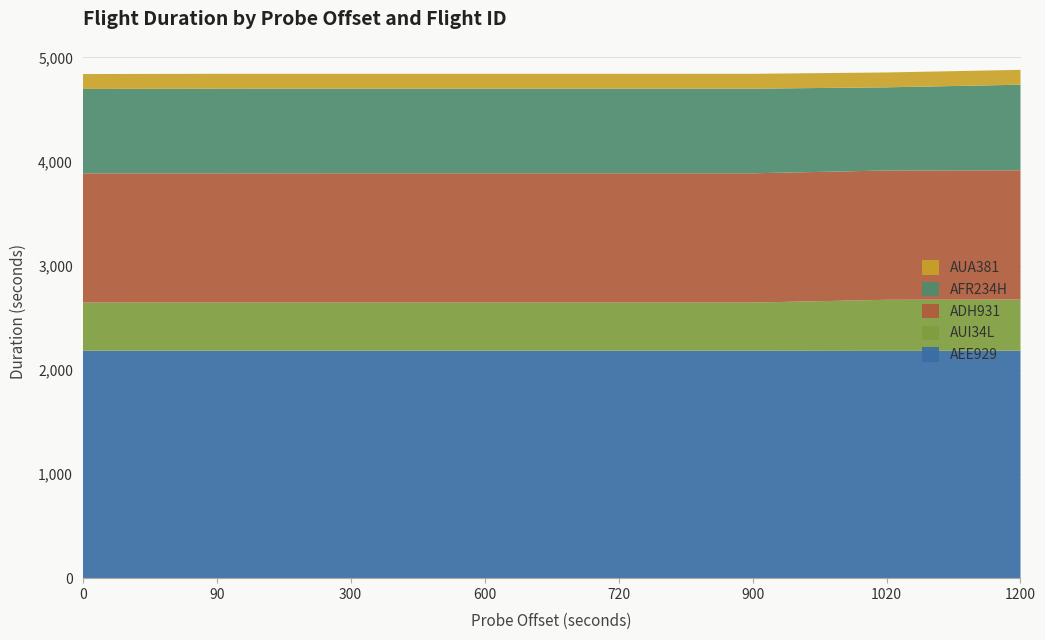

Reading left to right, transcribe all the data shown in this chart.

AEE929: 0=2183.5	1=2183.6	2=2183.7	3=2183.6	4=2183.6	5=2183.7	6=2181.5	7=2183.7
AUI34L: 0=462.1	1=462.1	2=462.1	3=462.1	4=462.1	5=462.1	6=491.0	7=491.0
ADH931: 0=1241.0	1=1240.9	2=1241.0	3=1241.1	4=1241.1	5=1241.0	6=1241.1	7=1241.1
AFR234H: 0=809.7	1=812.3	2=812.3	3=812.3	4=812.3	5=812.3	6=798.5	7=821.4
AUA381: 0=143.1	1=143.1	2=142.8	3=142.8	4=142.8	5=142.7	6=142.6	7=142.5